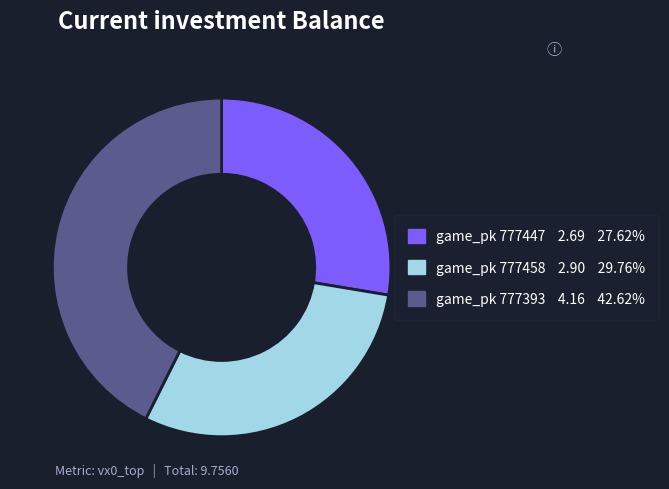

Is there any slice that represents more than half of the pie?

No